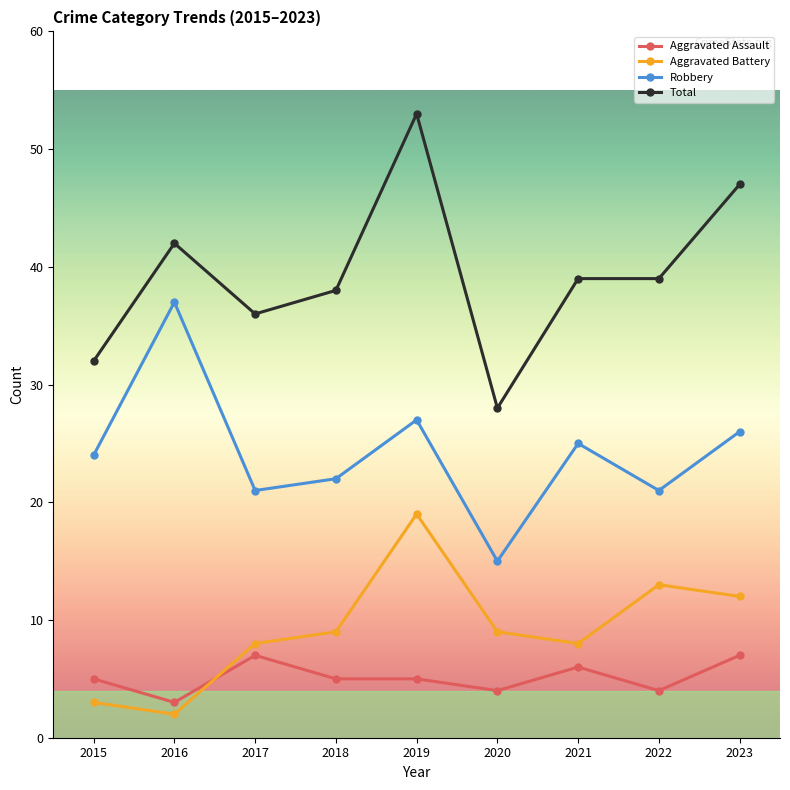

True or false: Robbery has more than 0 interior local peaks.

True